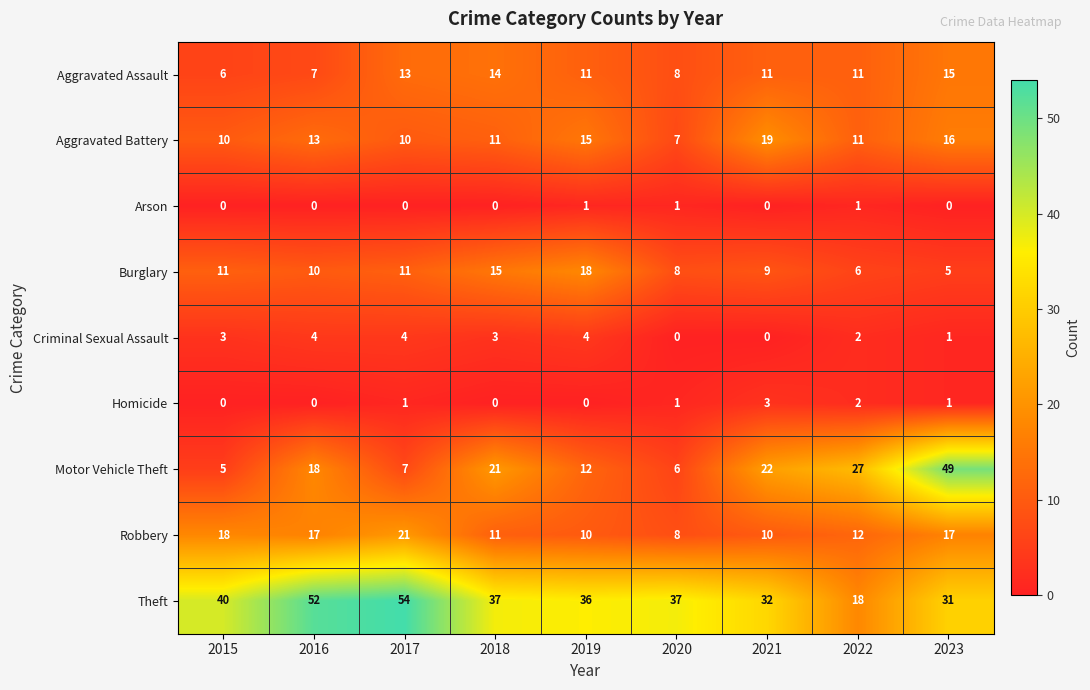

Where does the Aggravated Battery series first go above 11?

2016